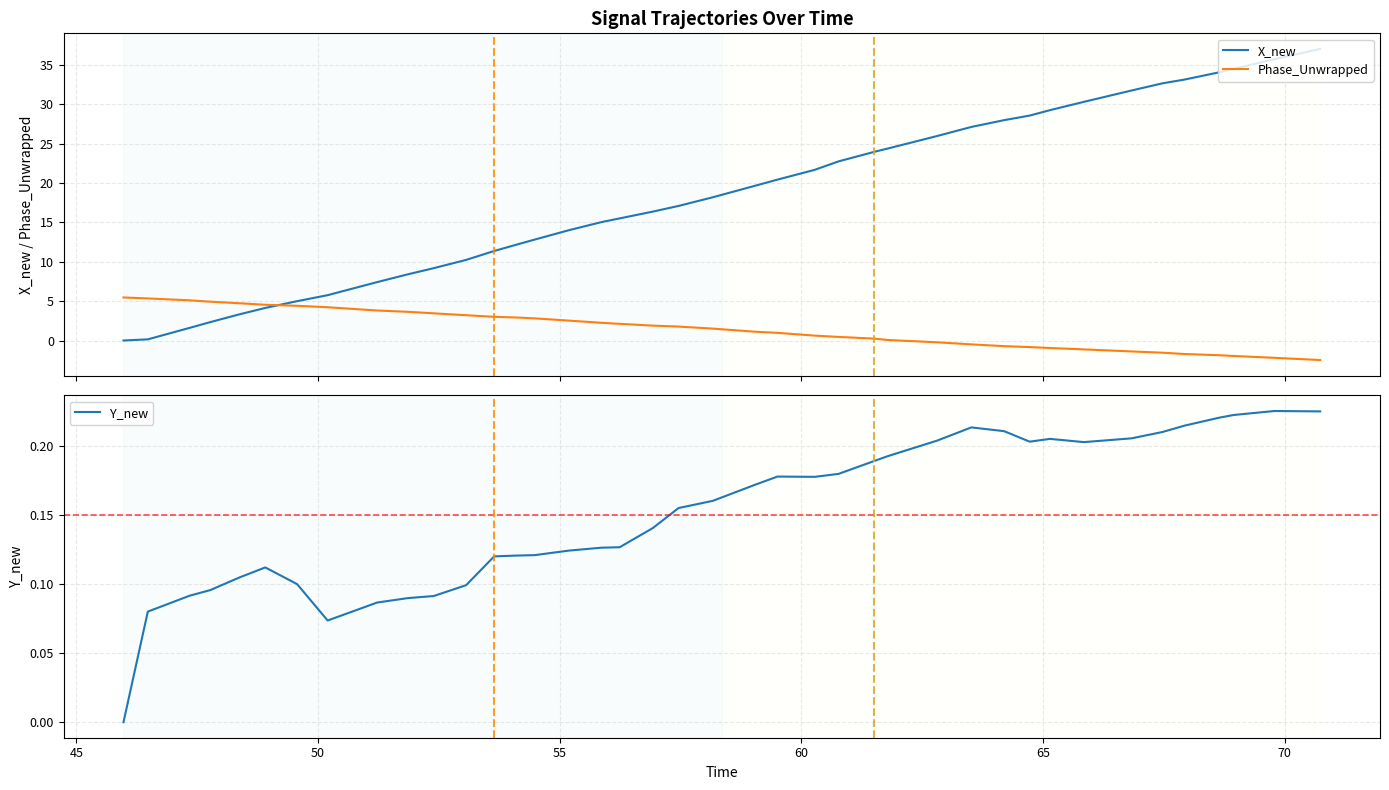

Reading right to left, what are all the values shown in this chart?

X_new: 37.0	35.7	34.5	34.0	33.1	32.6	31.7	30.3	29.2	28.5	28.0	27.1	25.9	24.4	23.9	22.7	21.7	20.4	19.6	18.2	17.1	16.4	15.5	15.0	14.0	12.8	12.2	11.4	10.2	9.2	8.4	7.4	5.8	5.0	4.1	3.3	2.3	1.6	0.1	0.0
Phase_Unwrapped: -2.5	-2.2	-2.0	-1.9	-1.7	-1.5	-1.4	-1.1	-1.0	-0.8	-0.7	-0.5	-0.2	0.1	0.2	0.5	0.6	1.0	1.1	1.5	1.8	1.9	2.1	2.2	2.5	2.8	2.9	3.0	3.2	3.4	3.6	3.8	4.2	4.4	4.5	4.7	4.9	5.1	5.3	5.5
Y_new: 0.2	0.2	0.2	0.2	0.2	0.2	0.2	0.2	0.2	0.2	0.2	0.2	0.2	0.2	0.2	0.2	0.2	0.2	0.2	0.2	0.2	0.1	0.1	0.1	0.1	0.1	0.1	0.1	0.1	0.1	0.1	0.1	0.1	0.1	0.1	0.1	0.1	0.1	0.1	0.0